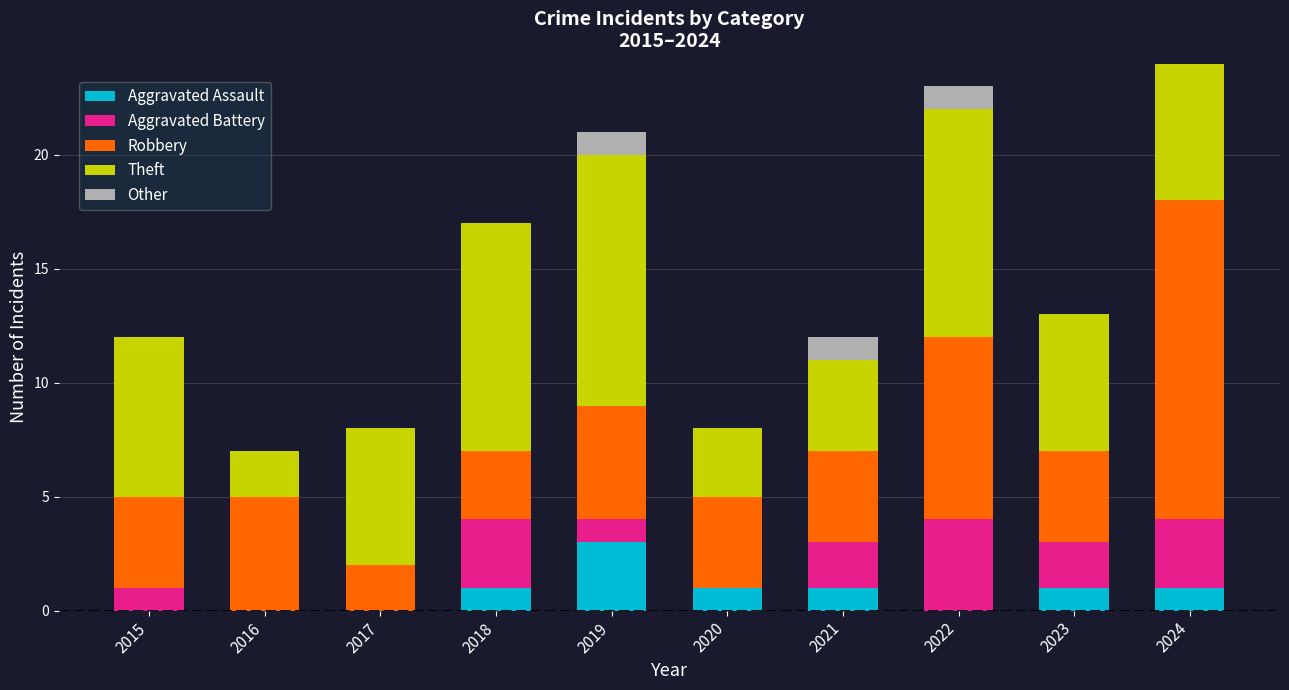

What is the total value across all series at 2018?

17